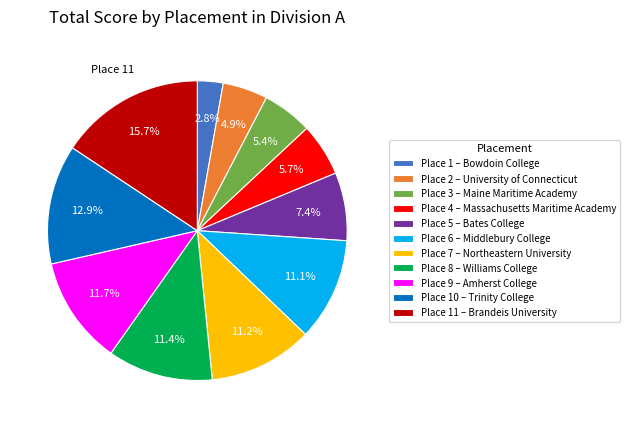

Does Place 1 – Bowdoin College represent more than half of the total?

No